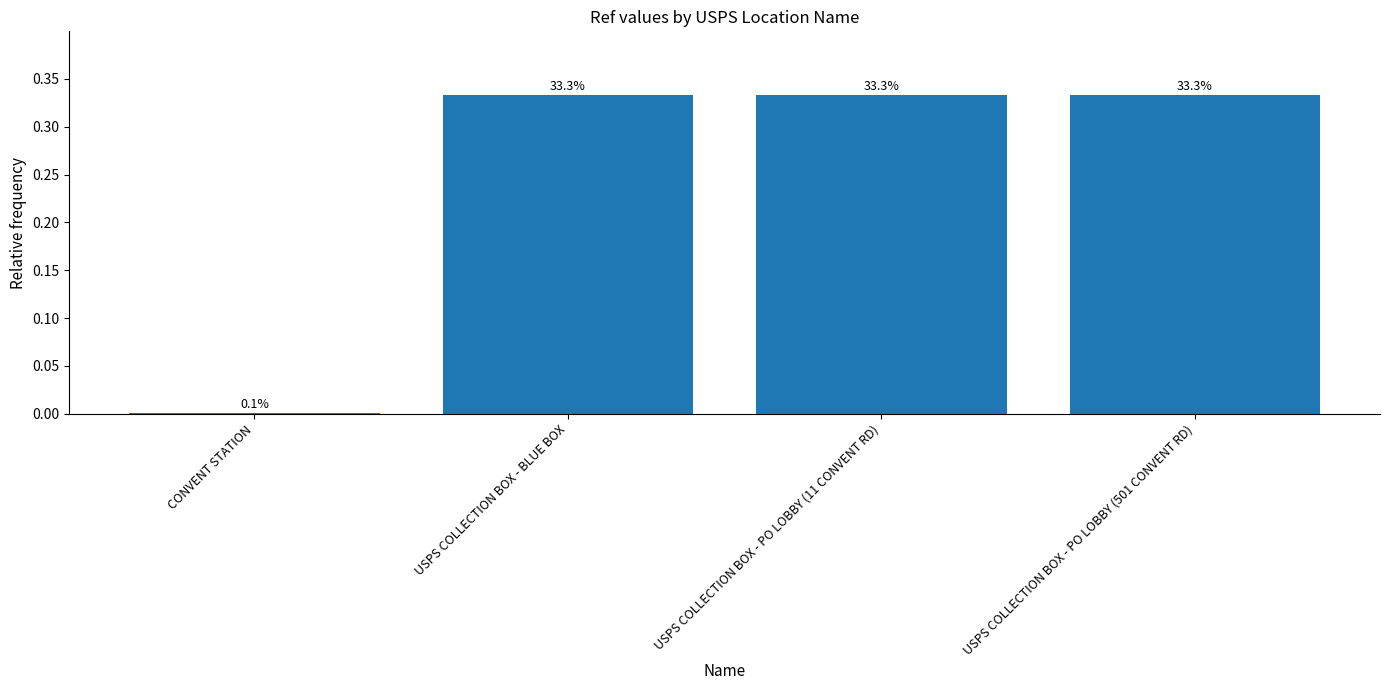

What is the maximum value shown in the chart?

0.3